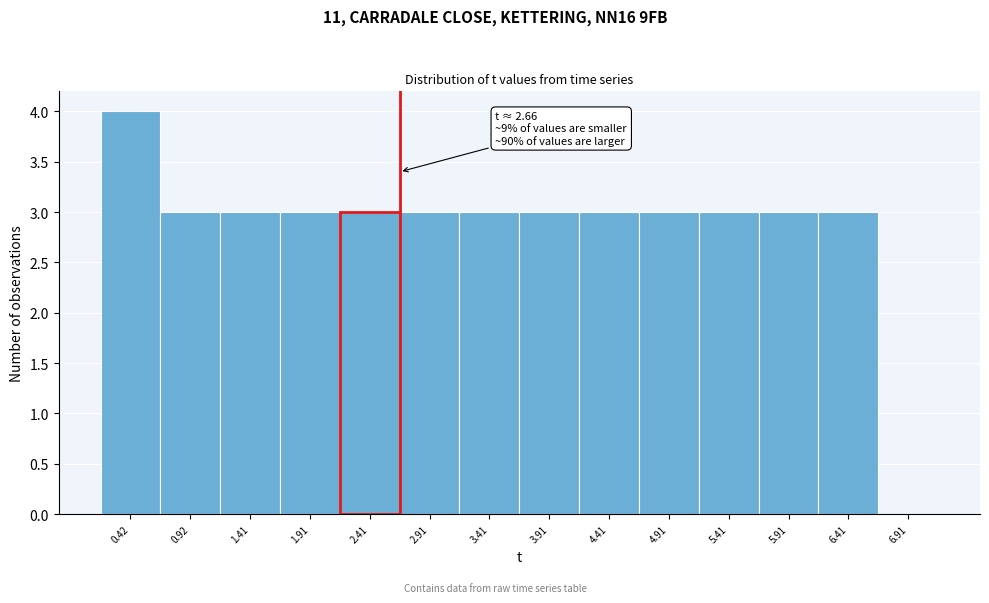

Over which range of the x-axis is the bar tallest?

0.15 to 0.65